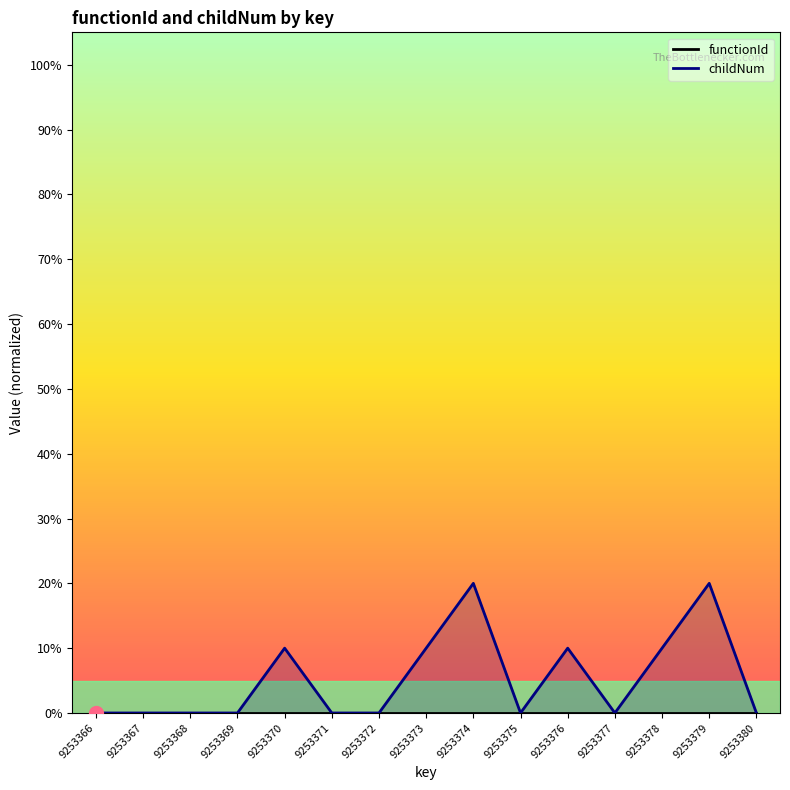

What is the greatest value displayed?

20